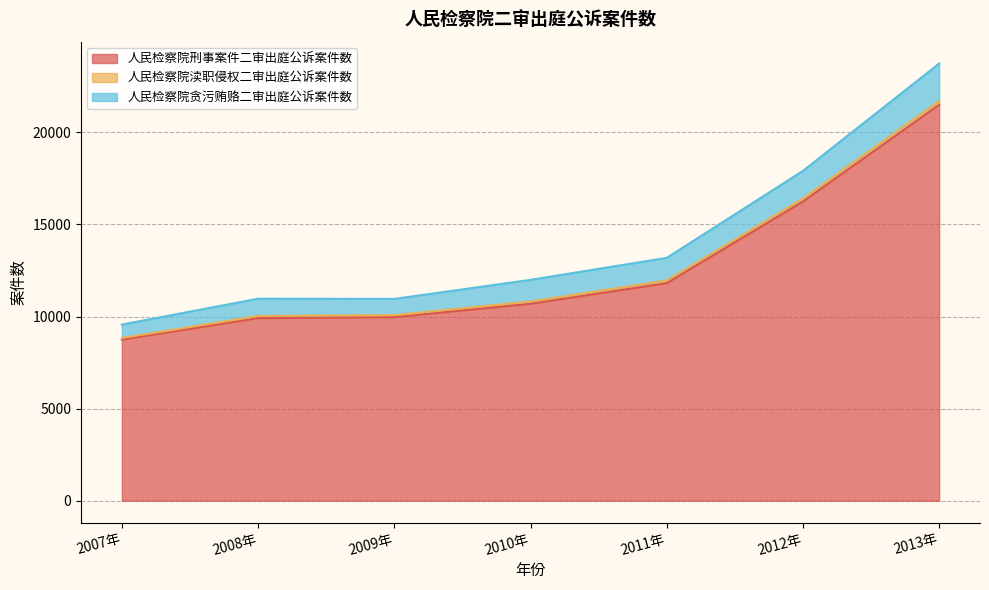

The 人民检察院刑事案件二审出庭公诉案件数 series shows 4096 at 2007年. True or false?

False